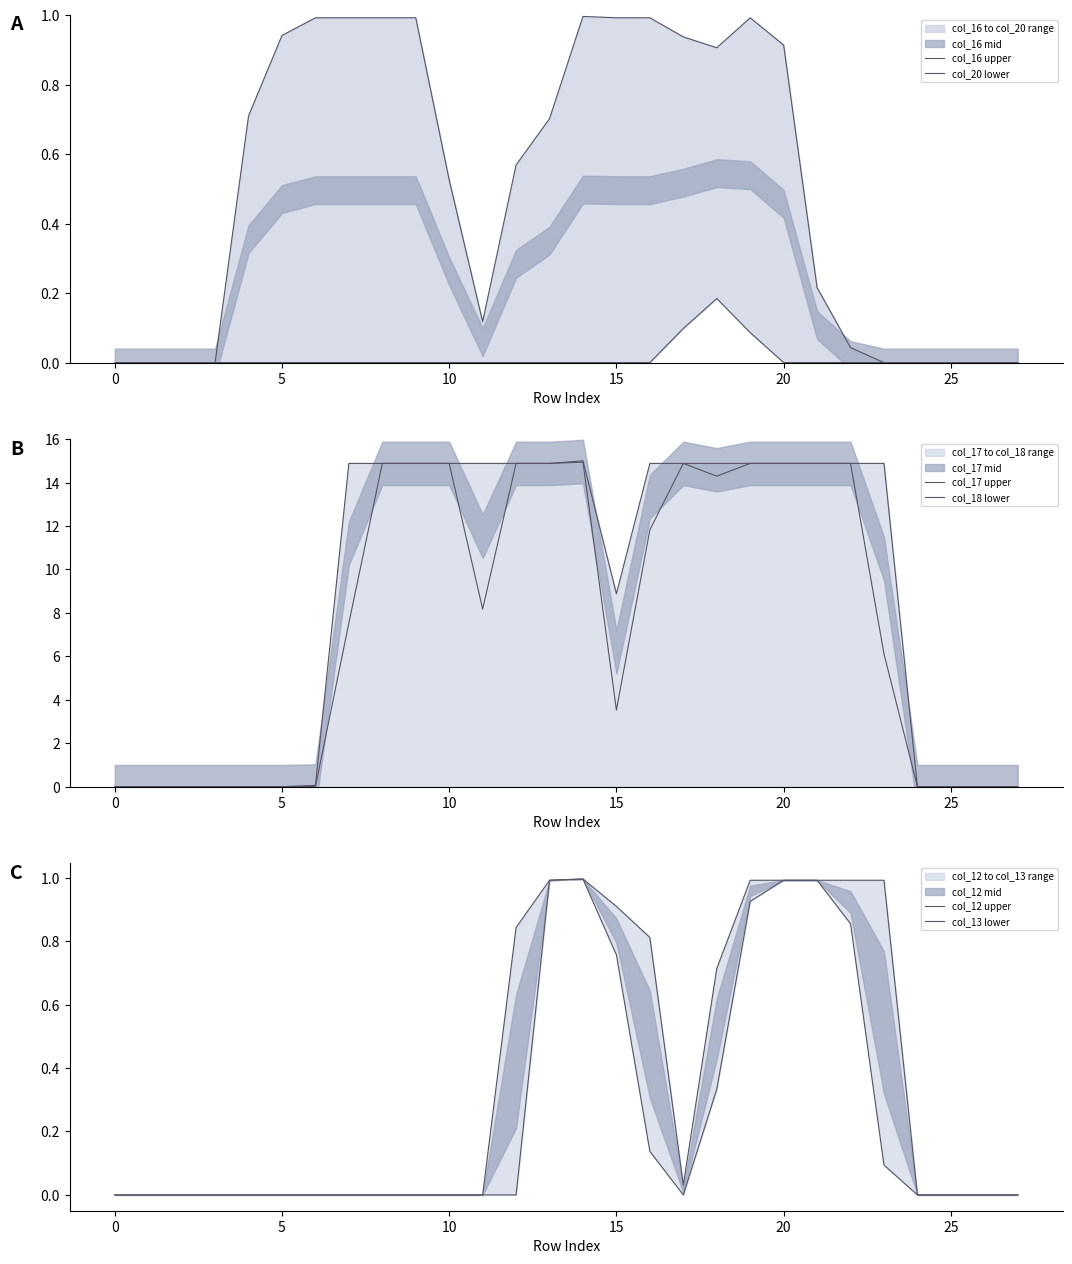

True or false: col_12 upper and col_18 lower cross at least once.

False